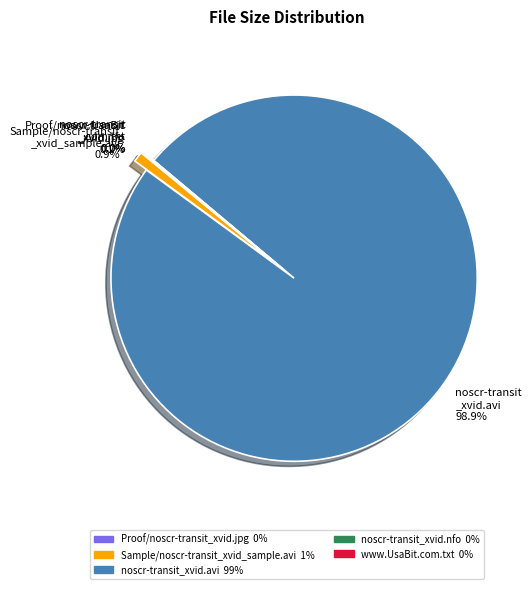

What percentage is NOT represented by noscr-transit_xvid.nfo?

100.0%